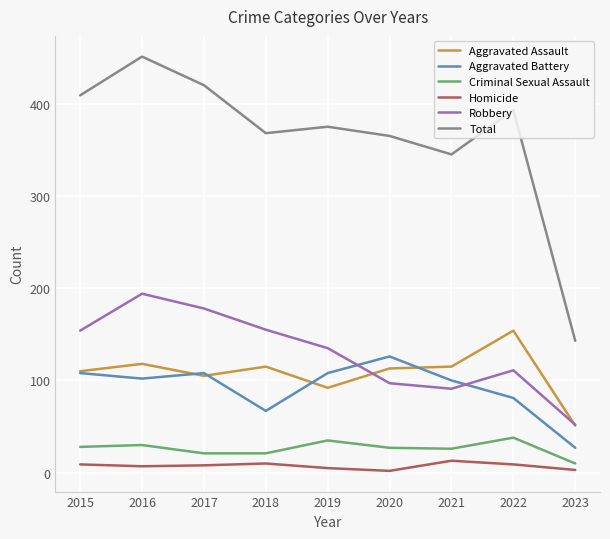

What is the total value across all series at 2019?

750